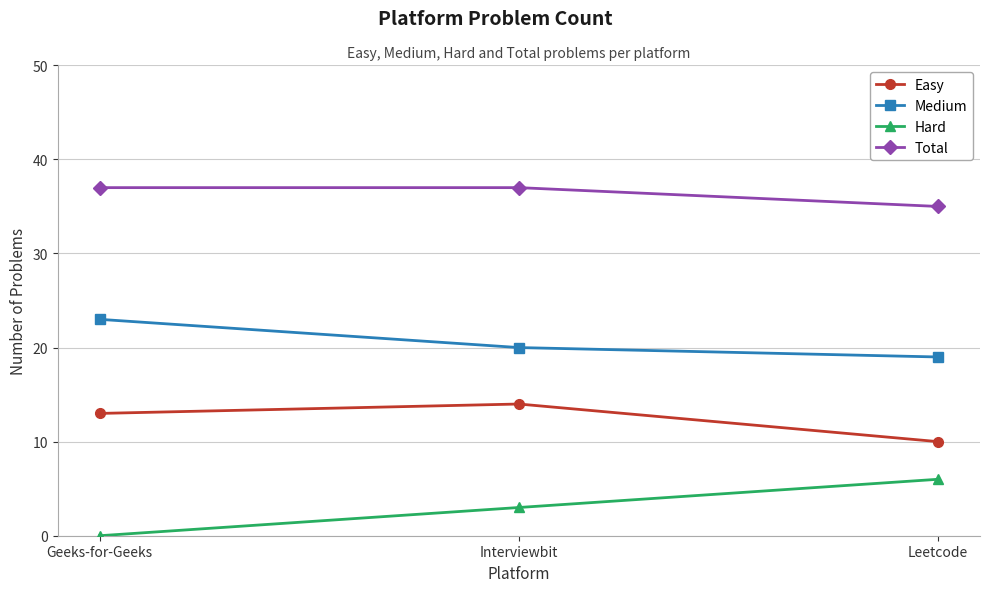

How many values in the Total series are below 37?

1